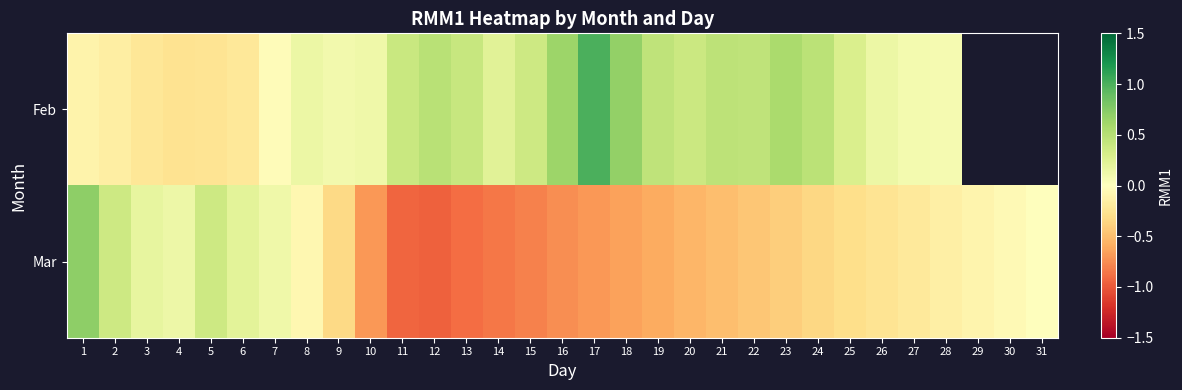

True or false: Mar has a value of -1.2 at 14.

False